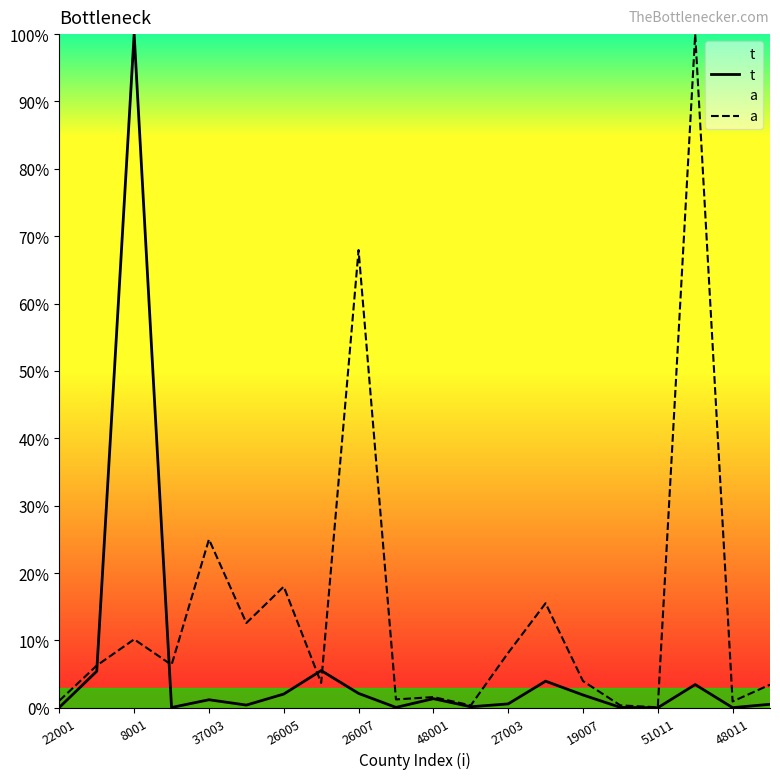

Which series has the largest total across all categories?

a